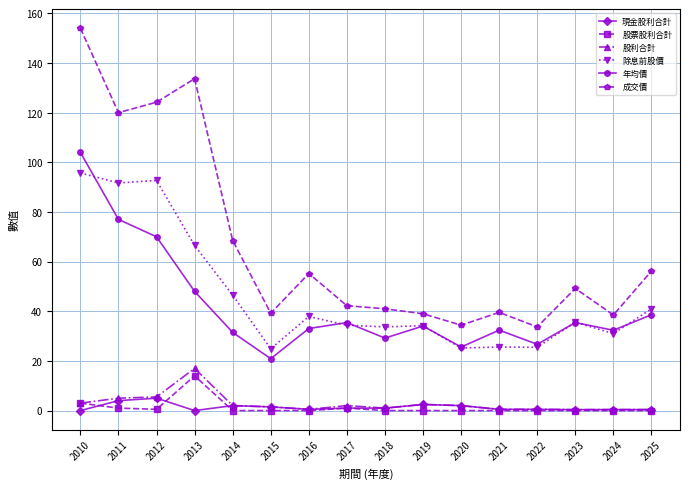

Count the number of data series in this chart.

6